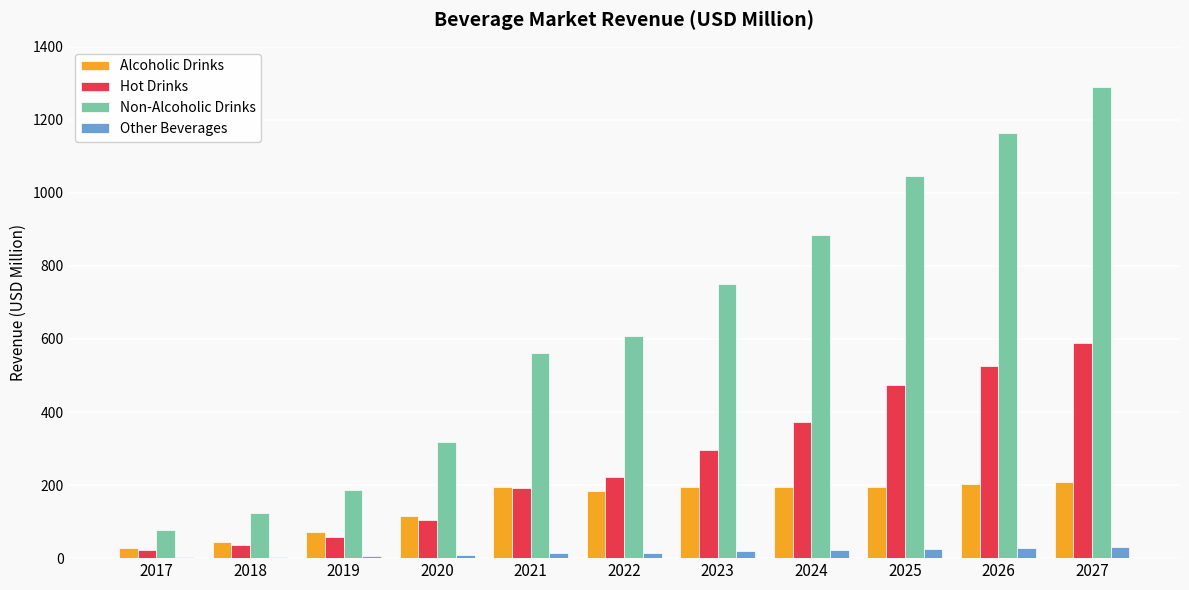

True or false: Alcoholic Drinks has a value of 45.4 at 2018.

True